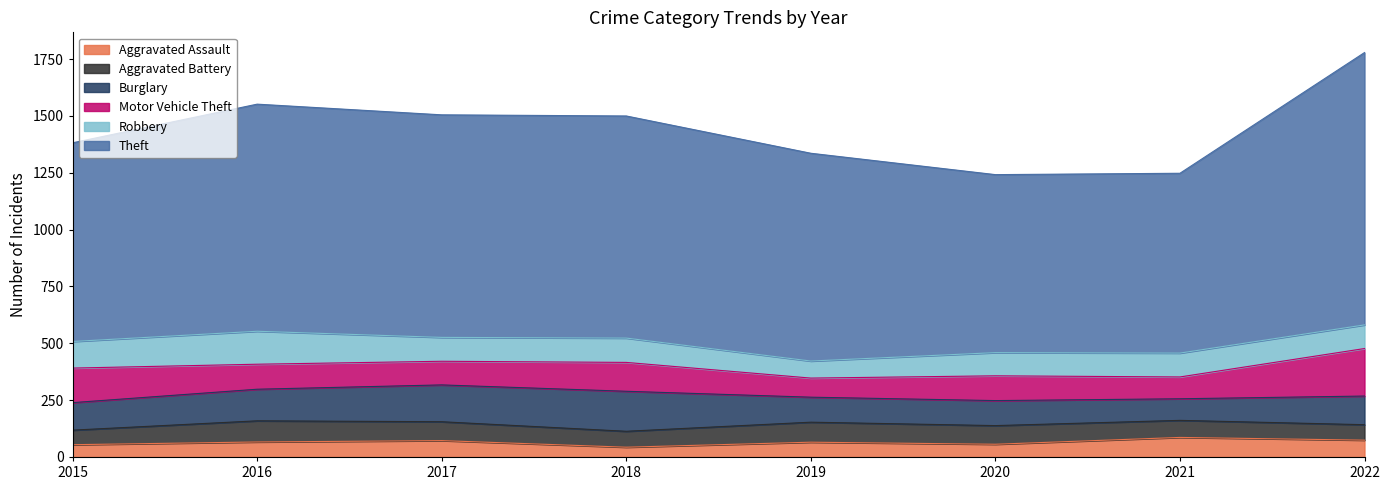

Is it true that Burglary equals 56 at 2016?

False